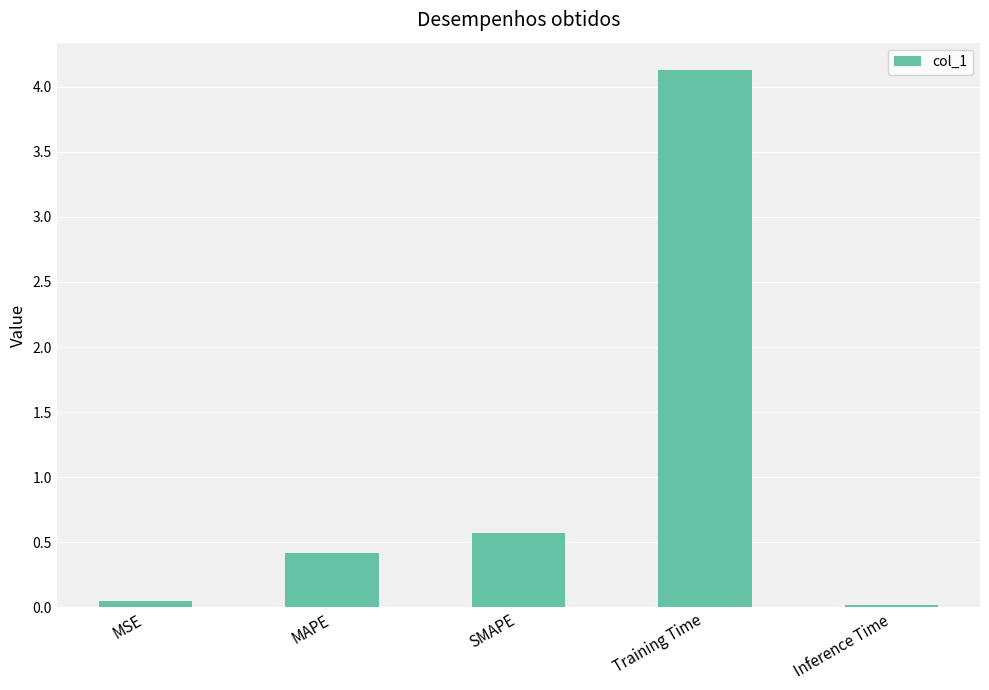

Where is the data nearest to the value 2?

SMAPE